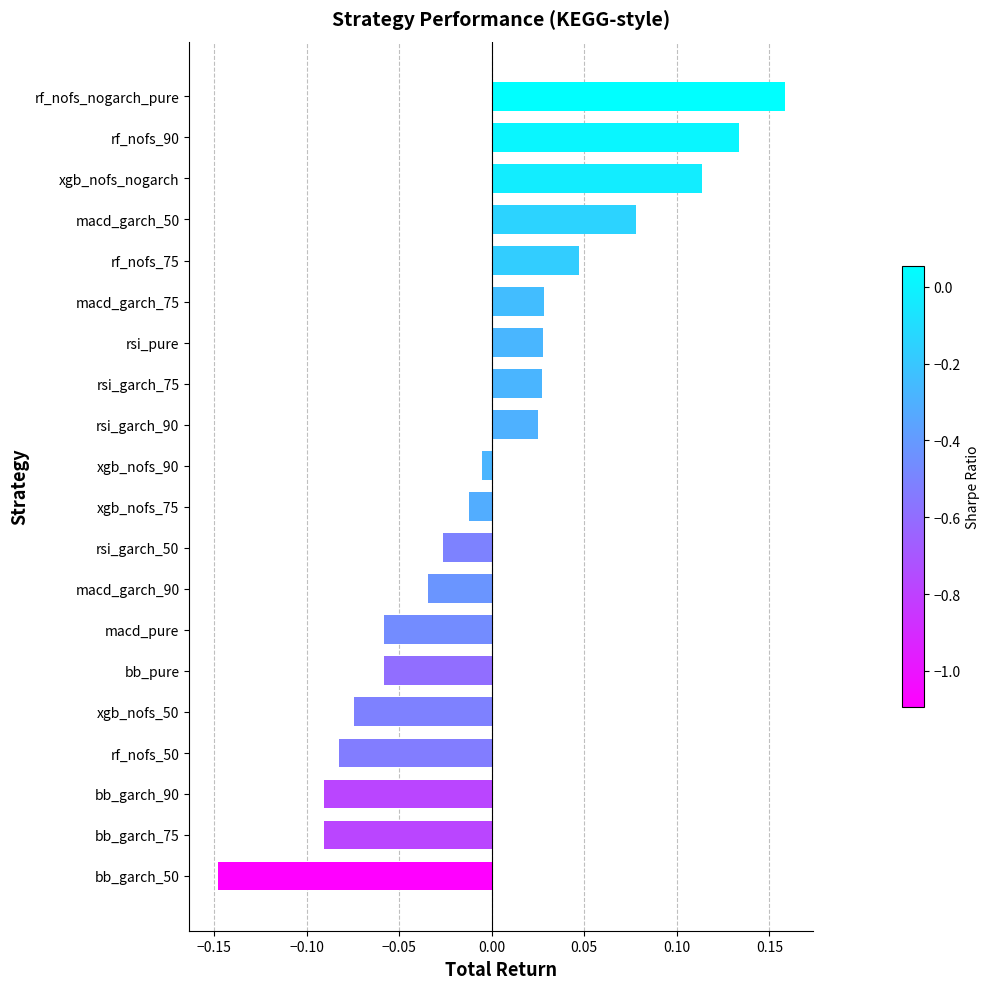

How many bars are there in total?

20